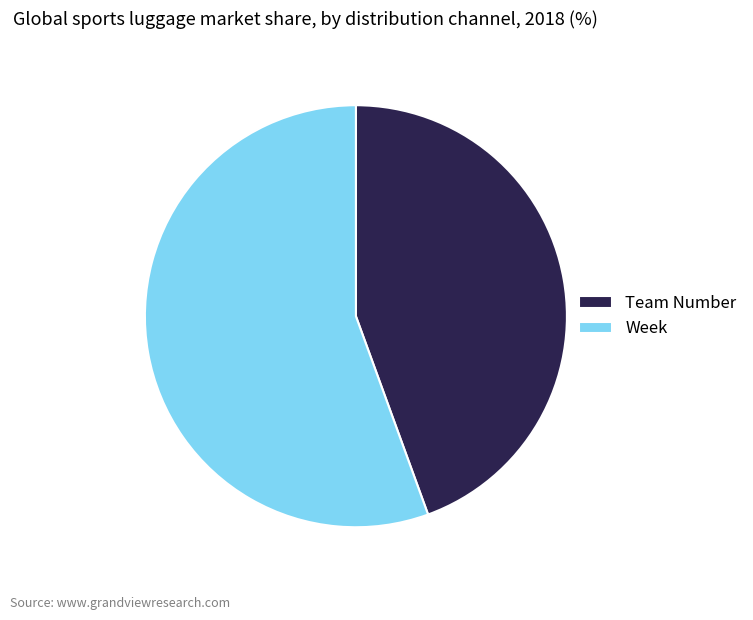

How many segments does this pie chart have?

2